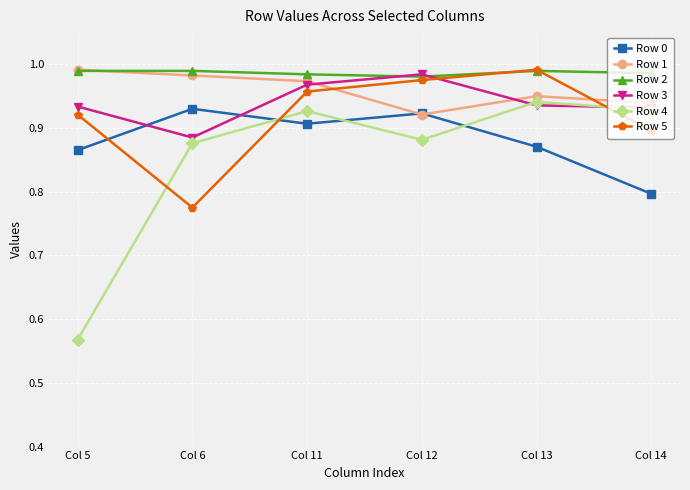

True or false: Row 1 and Row 5 cross at least once.

True